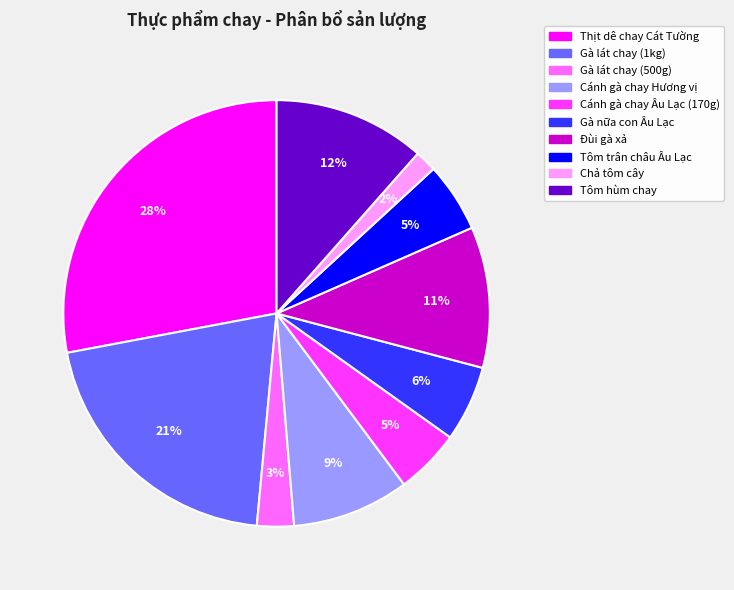

Is Tôm trân châu Âu Lạc the majority of the pie?

No